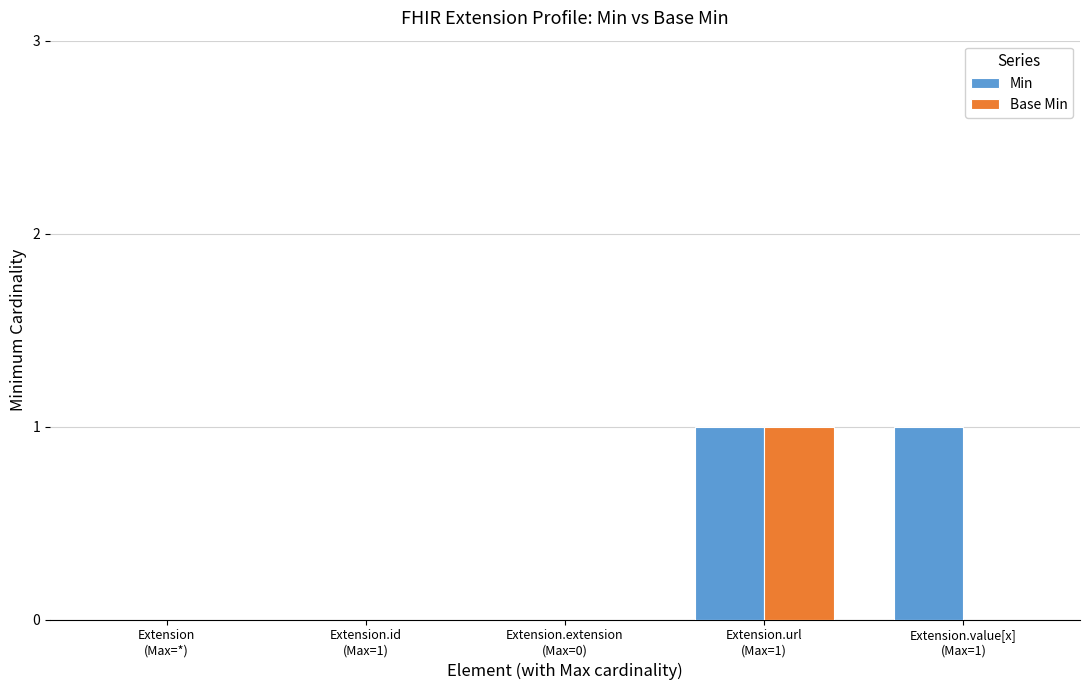

Which series has the largest total across all categories?

Min